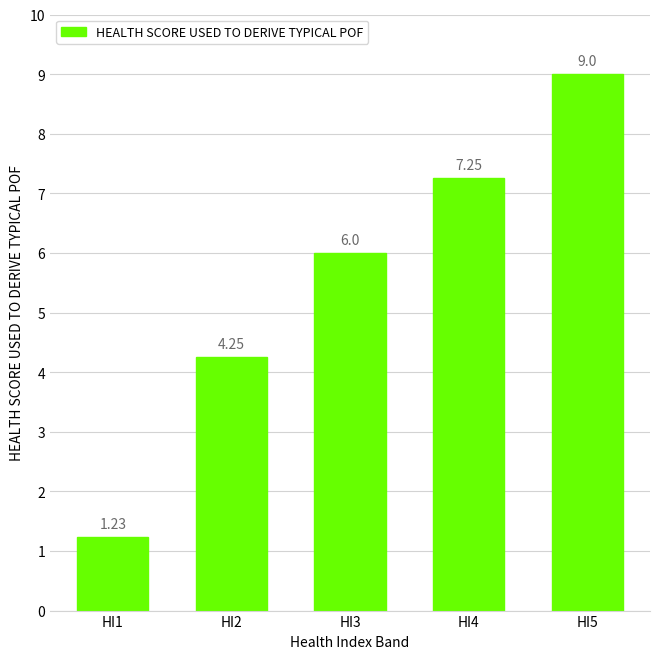

List the labels in order of value, largest first.

HI5, HI4, HI3, HI2, HI1